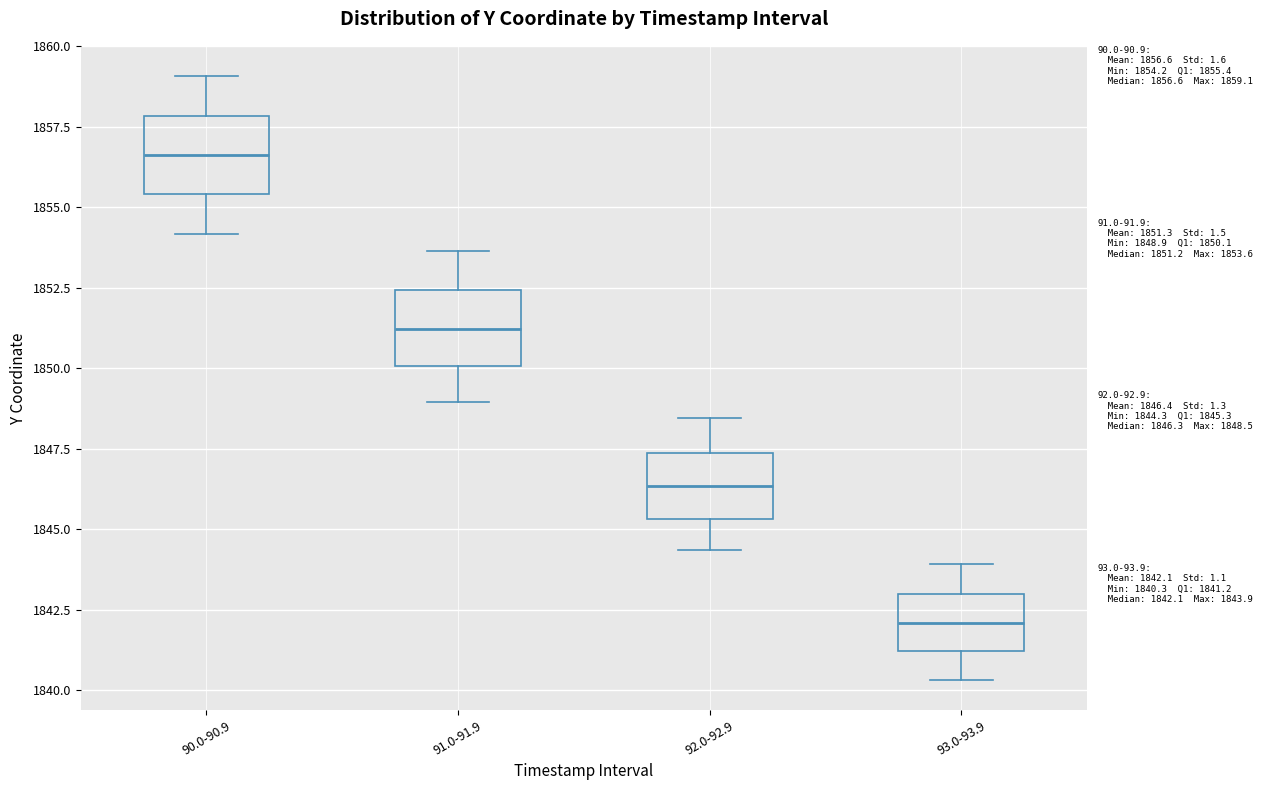

Which box has the lowest median line?

93.0-93.9